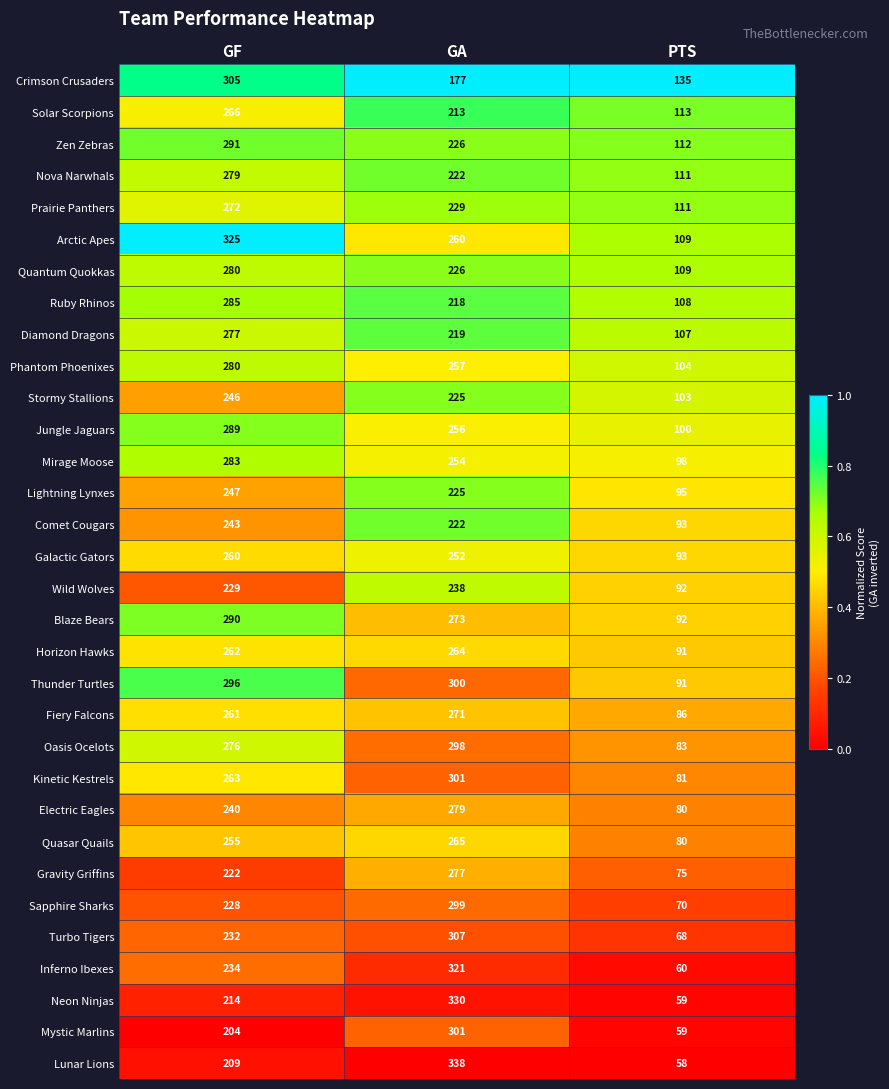

What is the sum of all Stormy Stallions values?

574